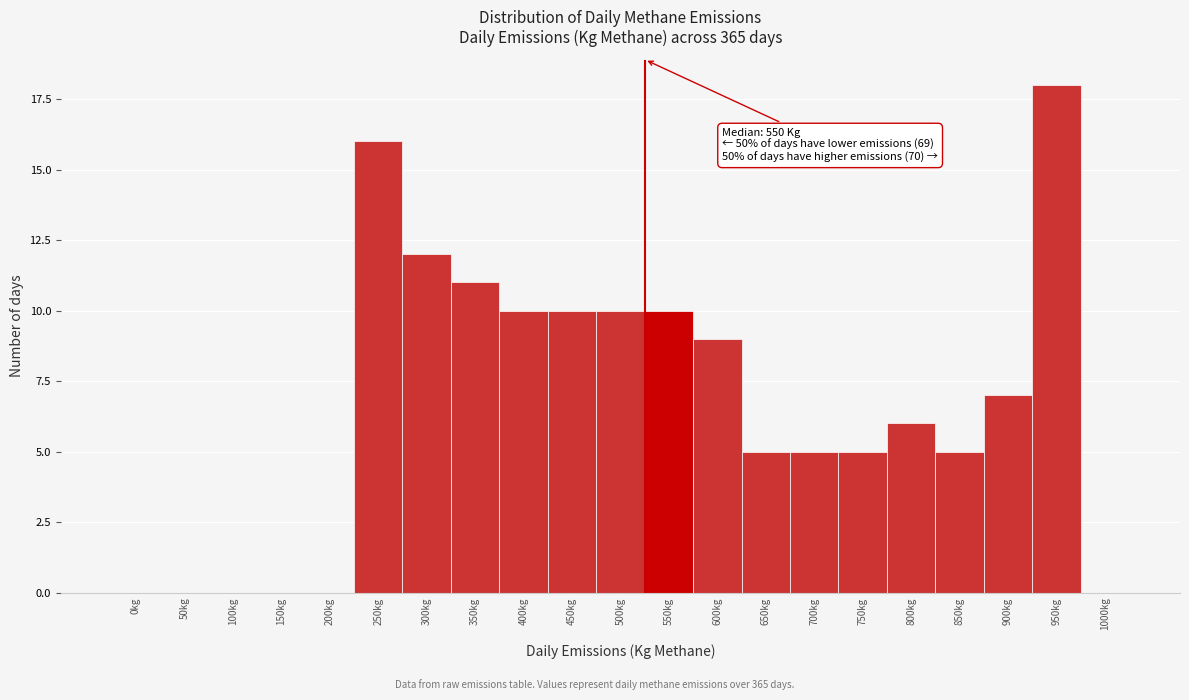

Reading left to right, what are all the values shown in this chart?

0kg=0	50kg=0	100kg=0	150kg=0	200kg=0	250kg=16	300kg=12	350kg=11	400kg=10	450kg=10	500kg=10	550kg=10	600kg=9	650kg=5	700kg=5	750kg=5	800kg=6	850kg=5	900kg=7	950kg=18	1000kg=0